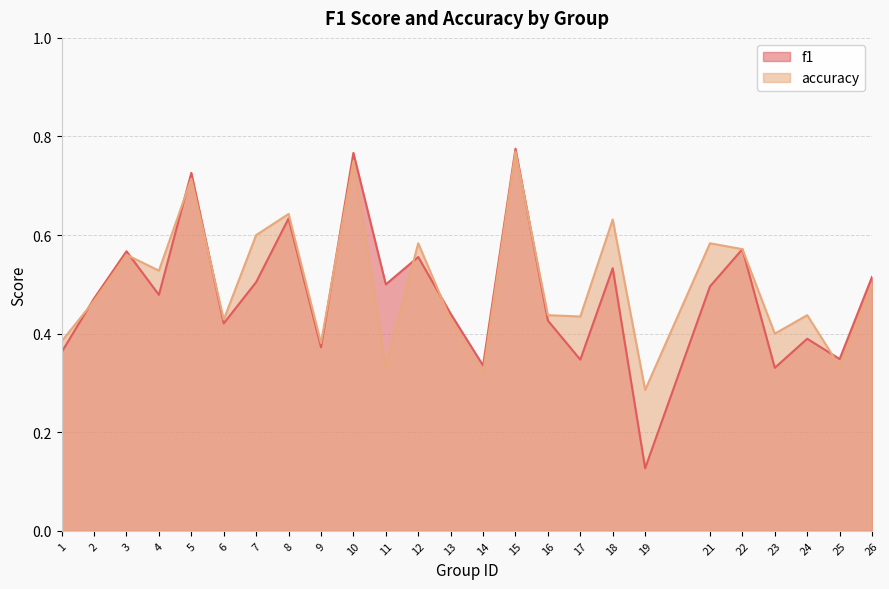

What is the sum of all accuracy values?

12.5